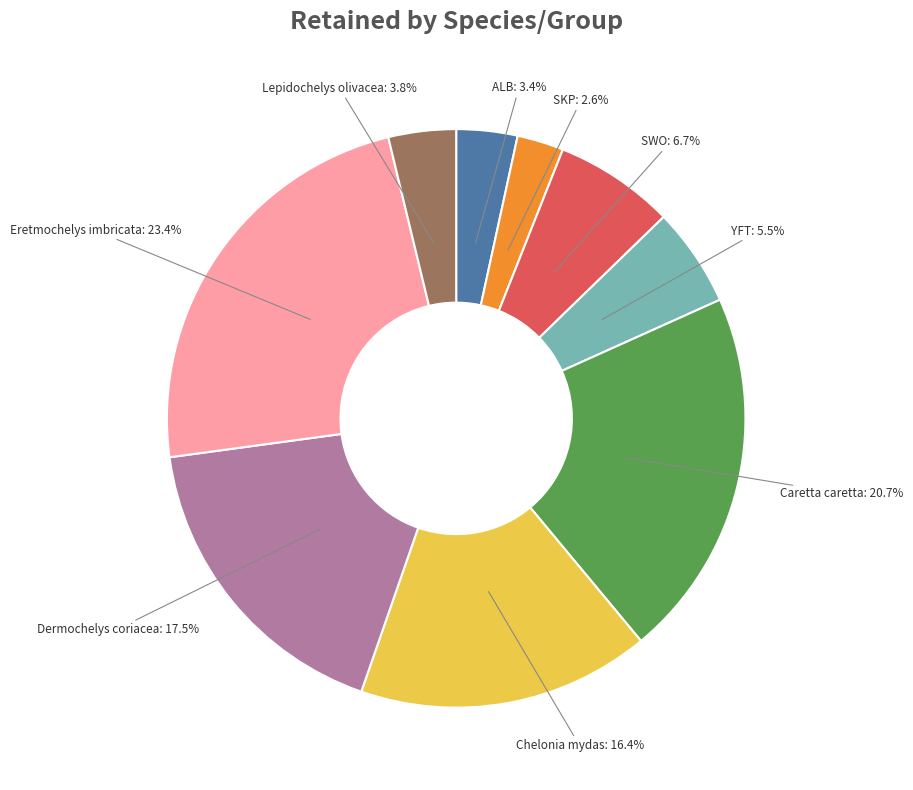

How many segments does this pie chart have?

9